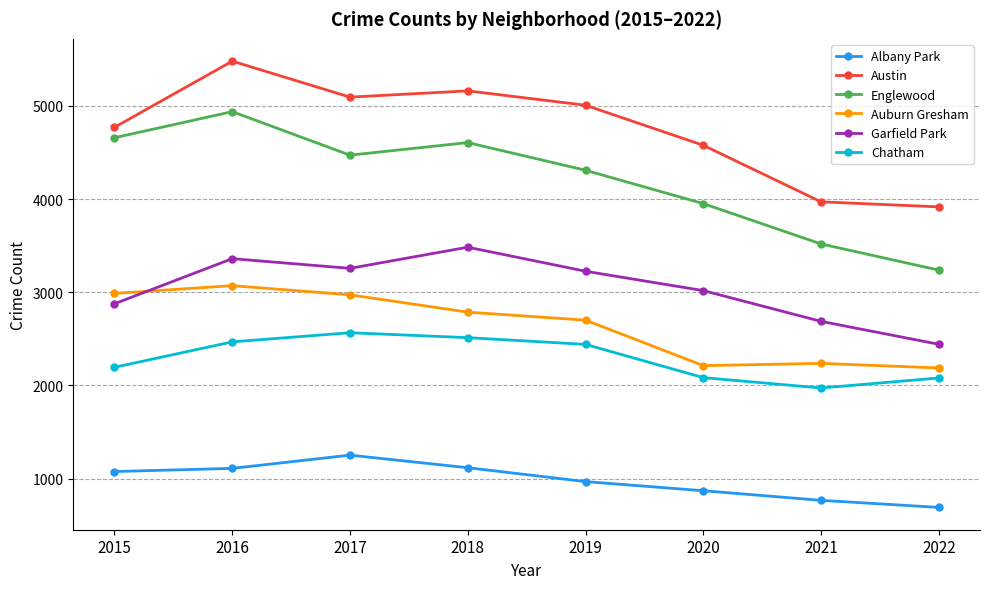

True or false: Chatham and Albany Park cross at least once.

False